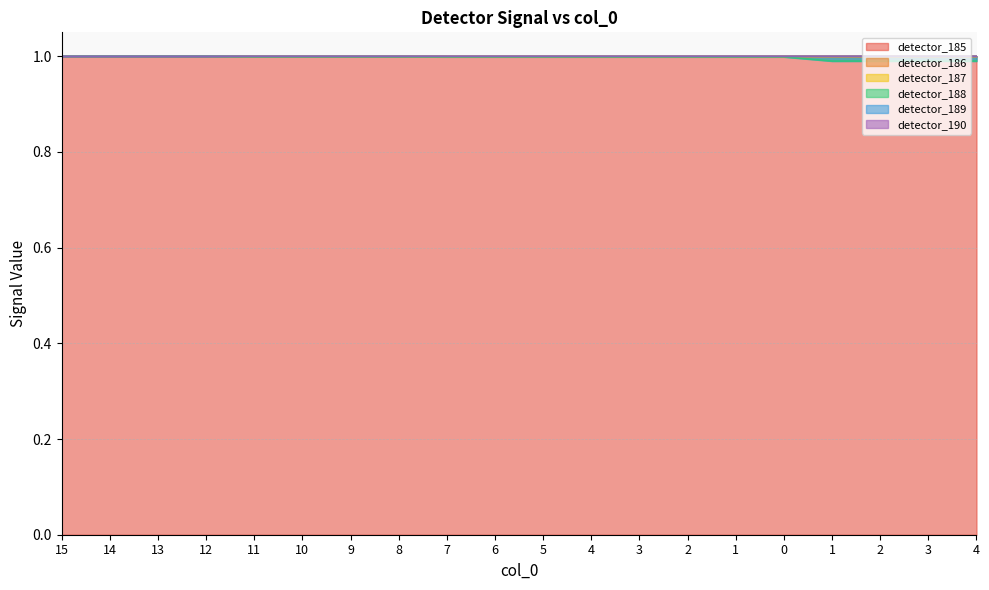

Is the value of detector_187 at 1 greater than the value of detector_188 at 15?

No